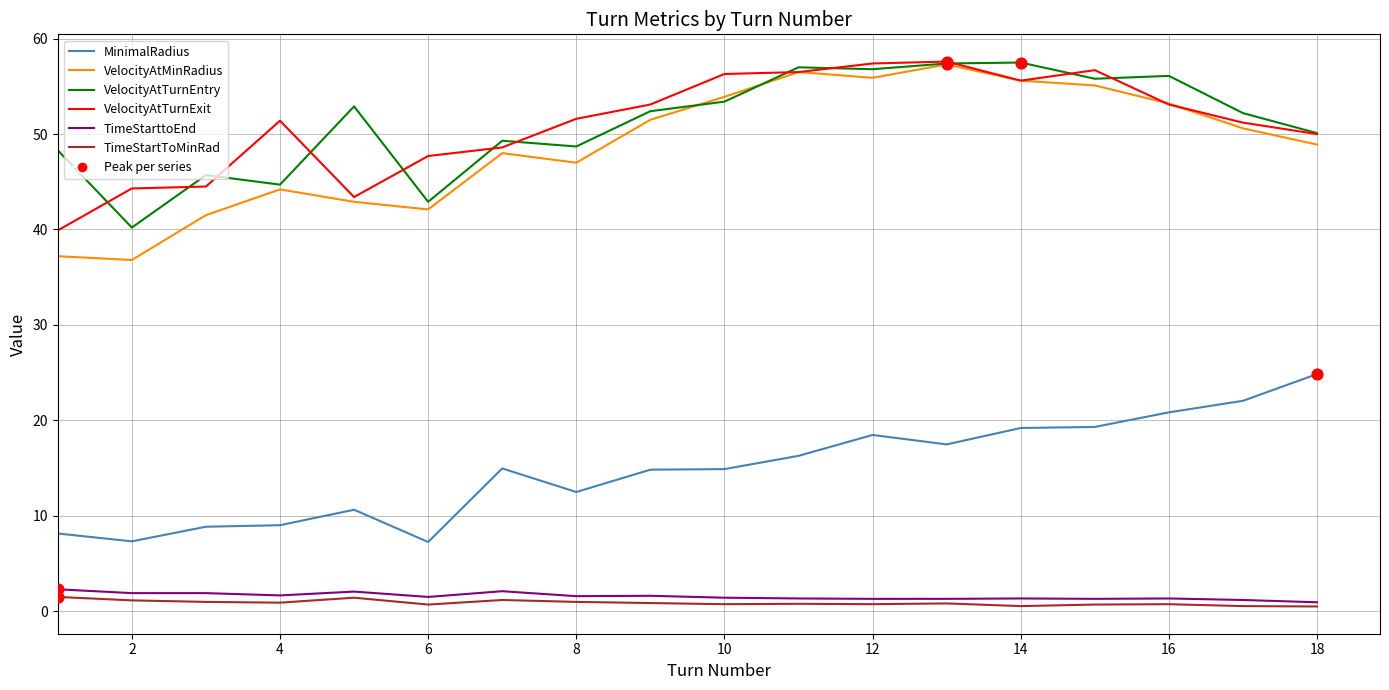

True or false: TimeStarttoEnd and VelocityAtTurnEntry cross at least once.

False